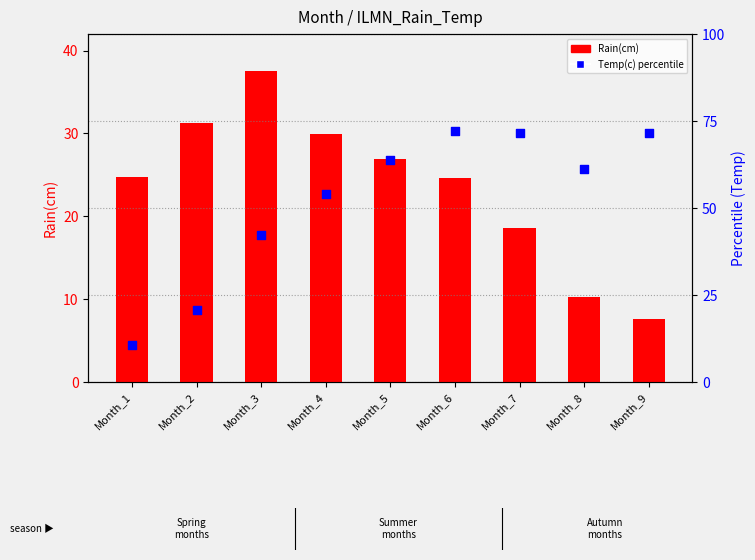

What are all the series names shown in the legend?

Rain(cm), Temp(c)